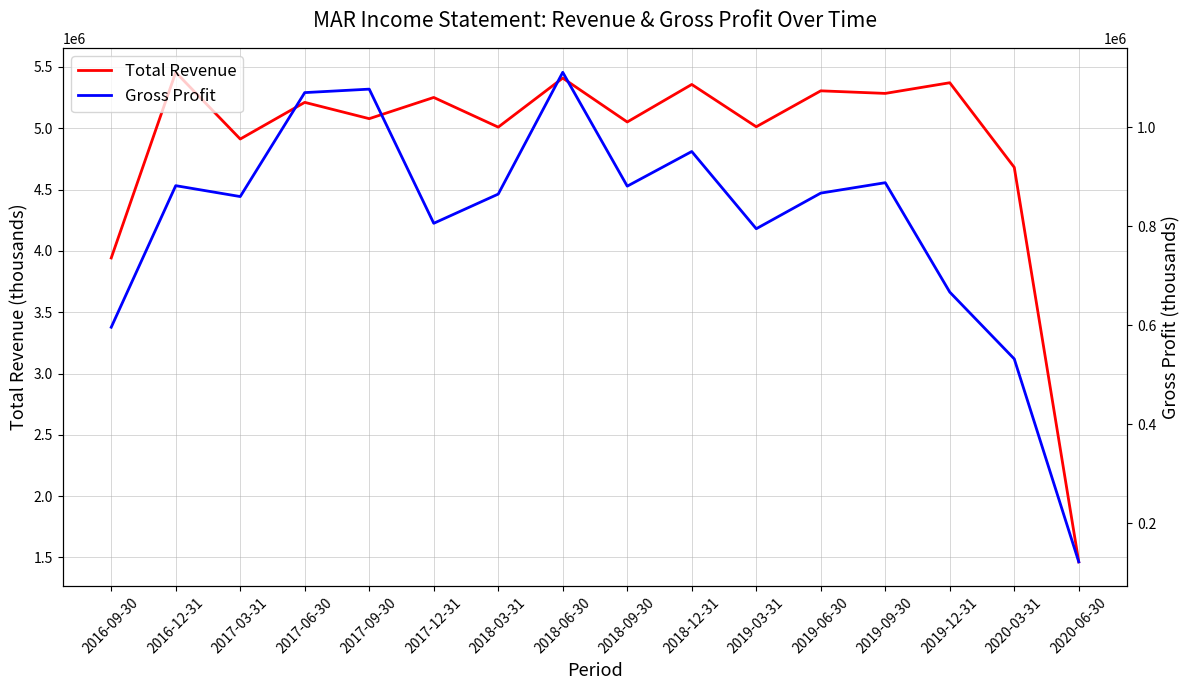

The Gross Profit series shows 1111000 at 2018-06-30. True or false?

True